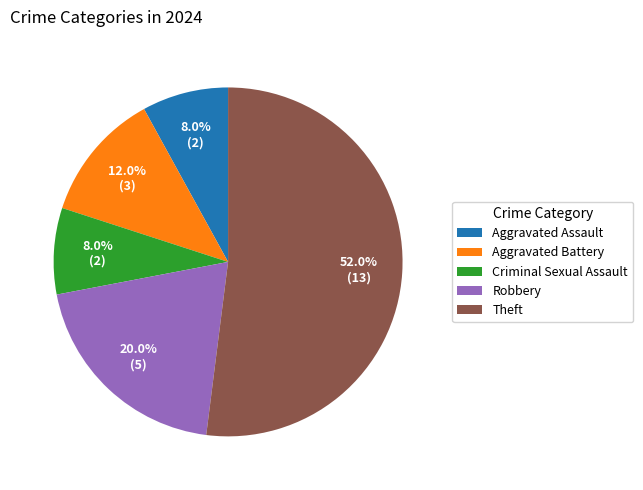

To the nearest percent, what percentage of the pie is Robbery?

20%